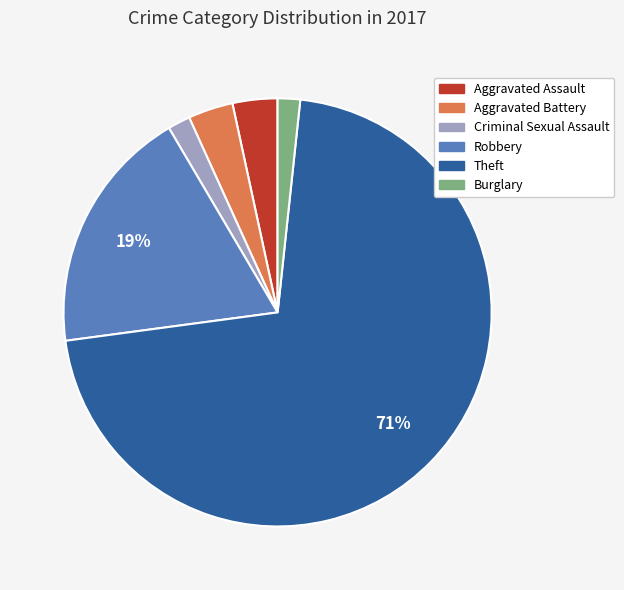

Approximately how many times larger is the value at Criminal Sexual Assault compared to Burglary?

1.0